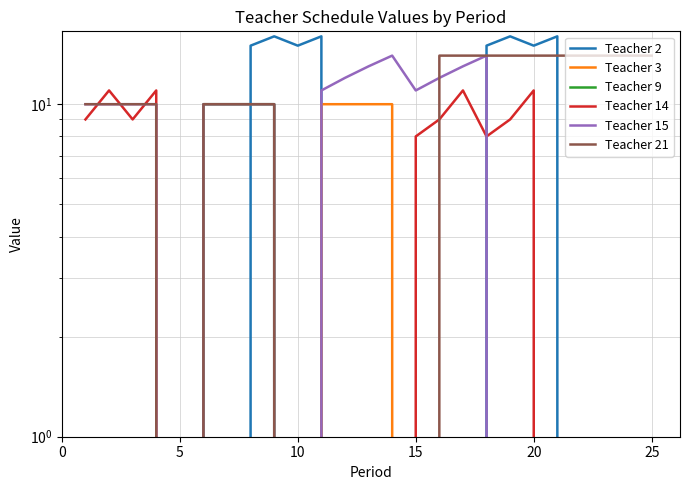

In Teacher 21, how many points are lower than both neighbors (excluding endpoints)?

1